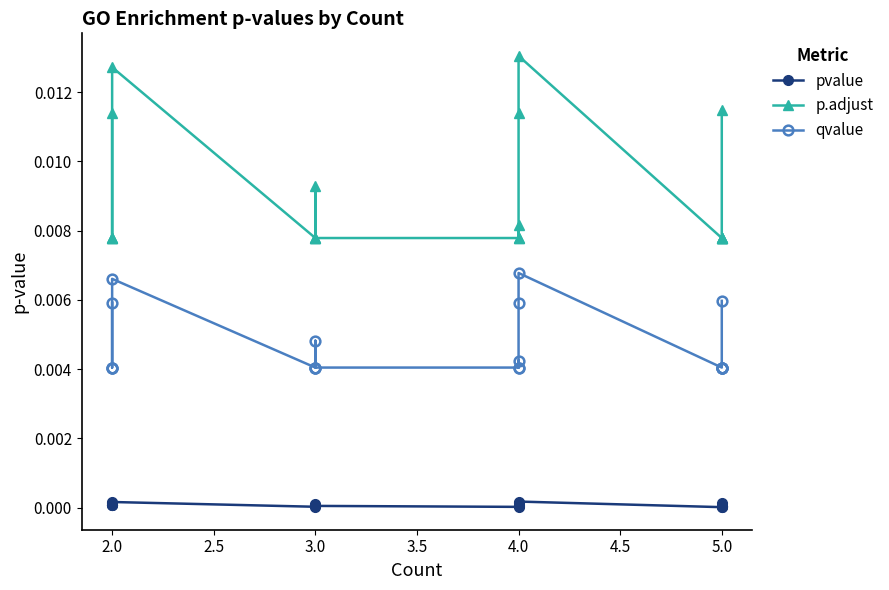

True or false: pvalue and p.adjust cross at least once.

False